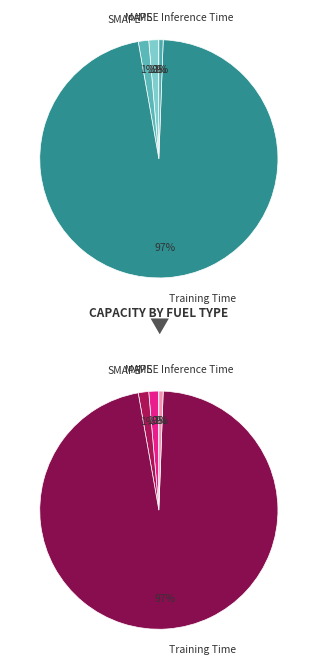

What is the change in value from MSE to Training Time?

+6.5